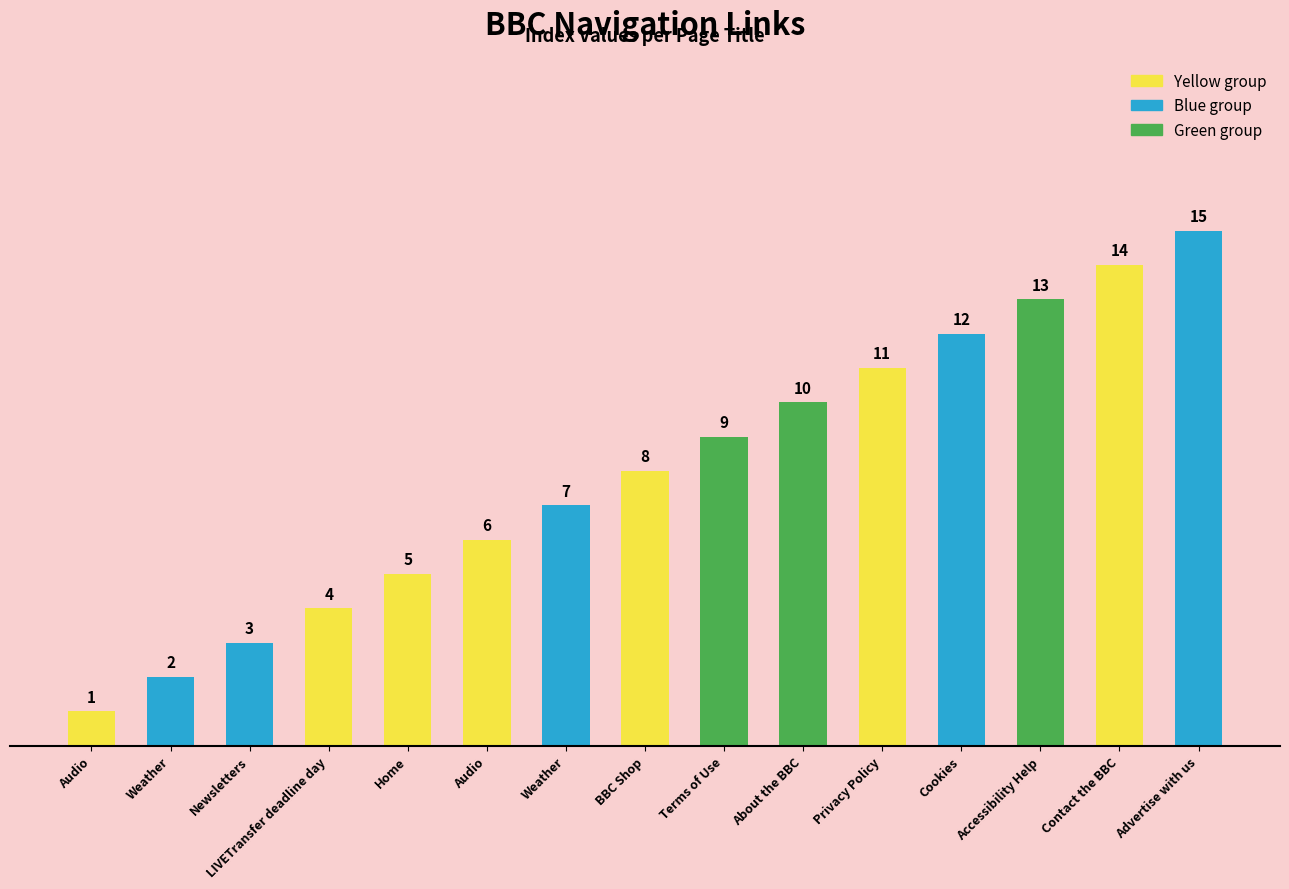

How many bars are there in total?

15